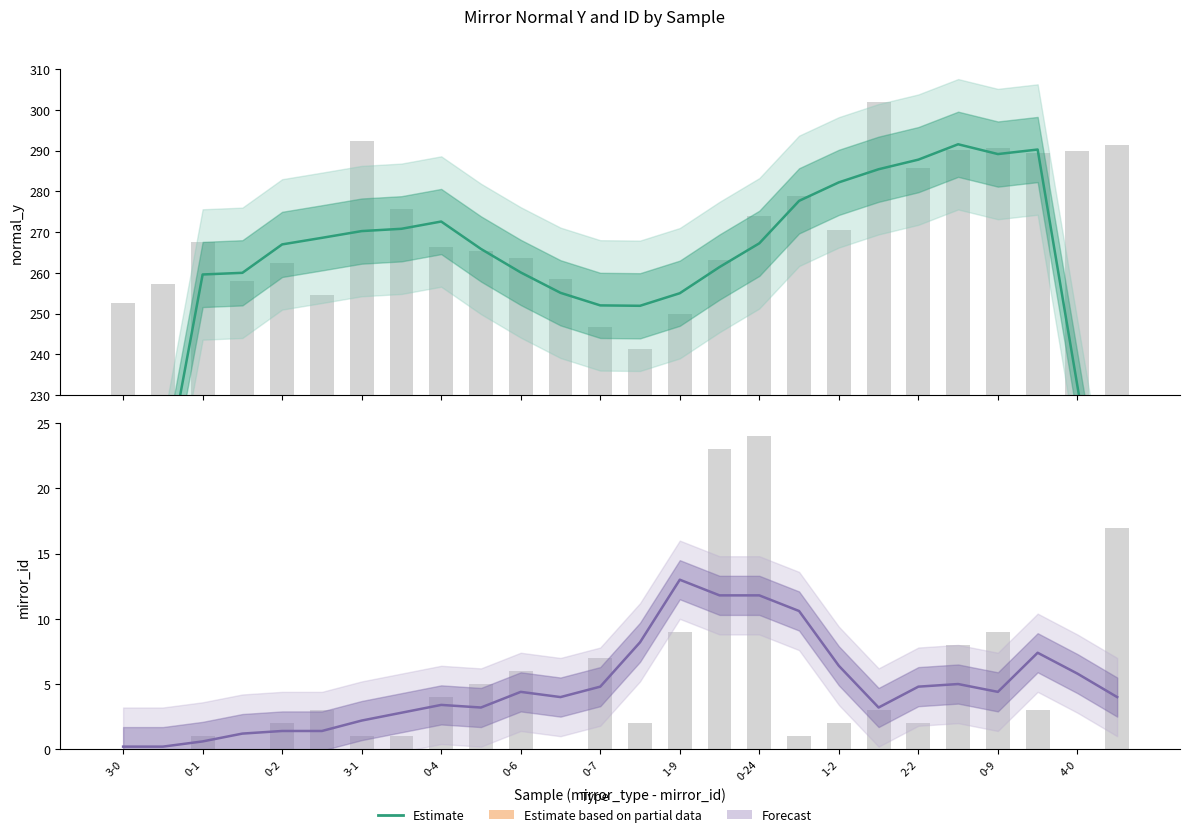

How many values are below 4?

11